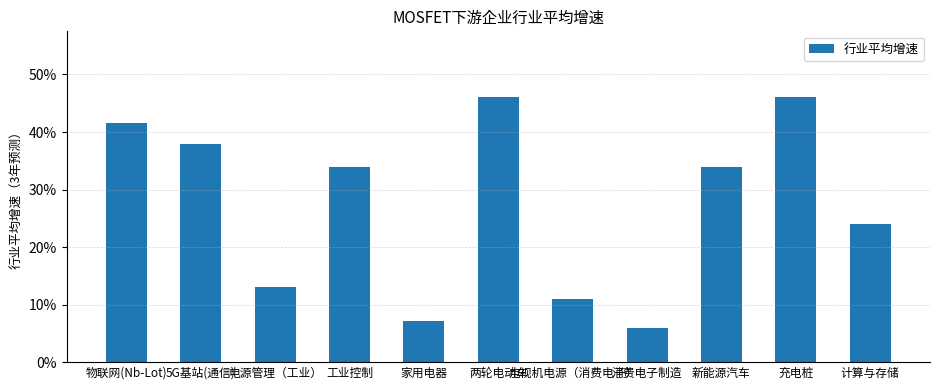

What is the sum of the values at 消费电子制造 and 充电桩?

0.5